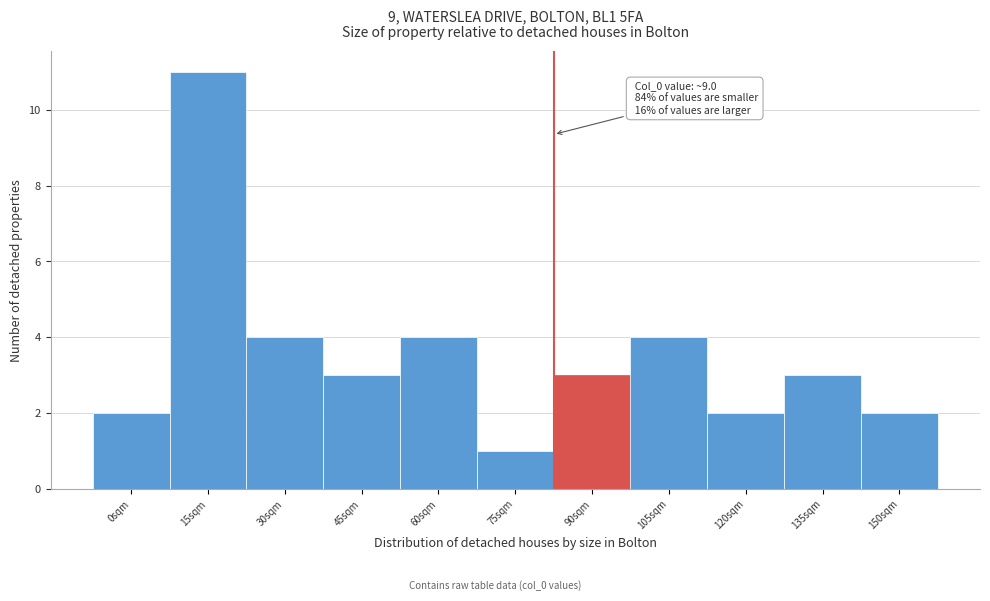

Reading right to left, what are all the values shown in this chart?

150sqm=2	135sqm=3	120sqm=2	105sqm=4	90sqm=3	75sqm=1	60sqm=4	45sqm=3	30sqm=4	15sqm=11	0sqm=2